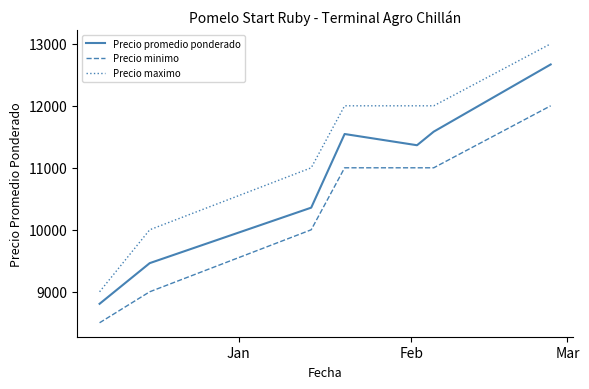

What is the difference between the maximum and minimum values in the Precio minimo series?

3500